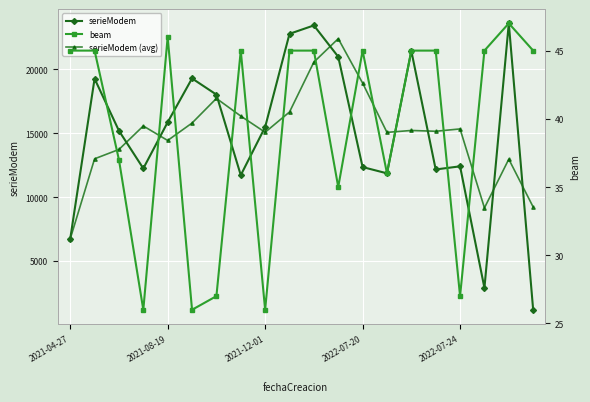

What is the approximate value of serieModem at 2022-07-20?

12355.0